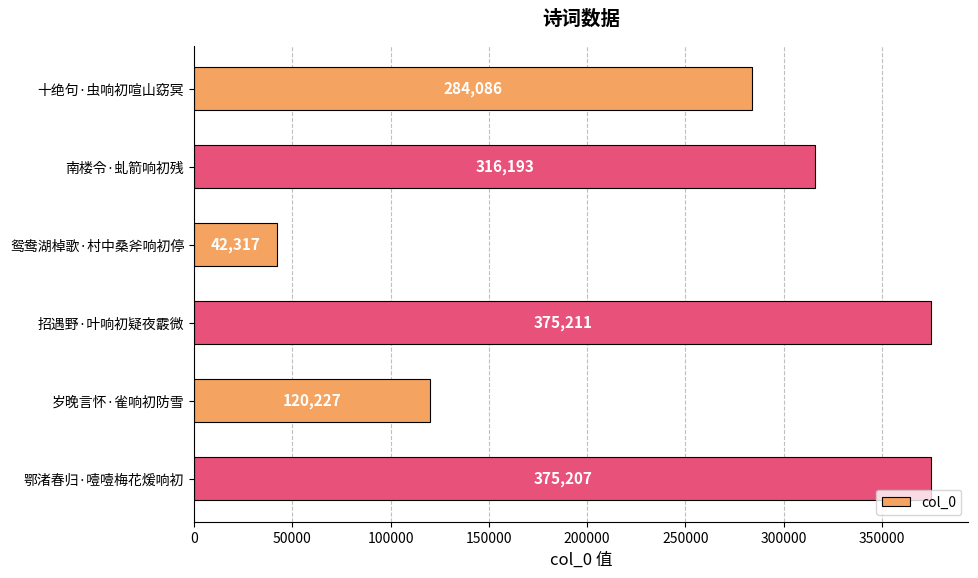

What is the average value?

252207